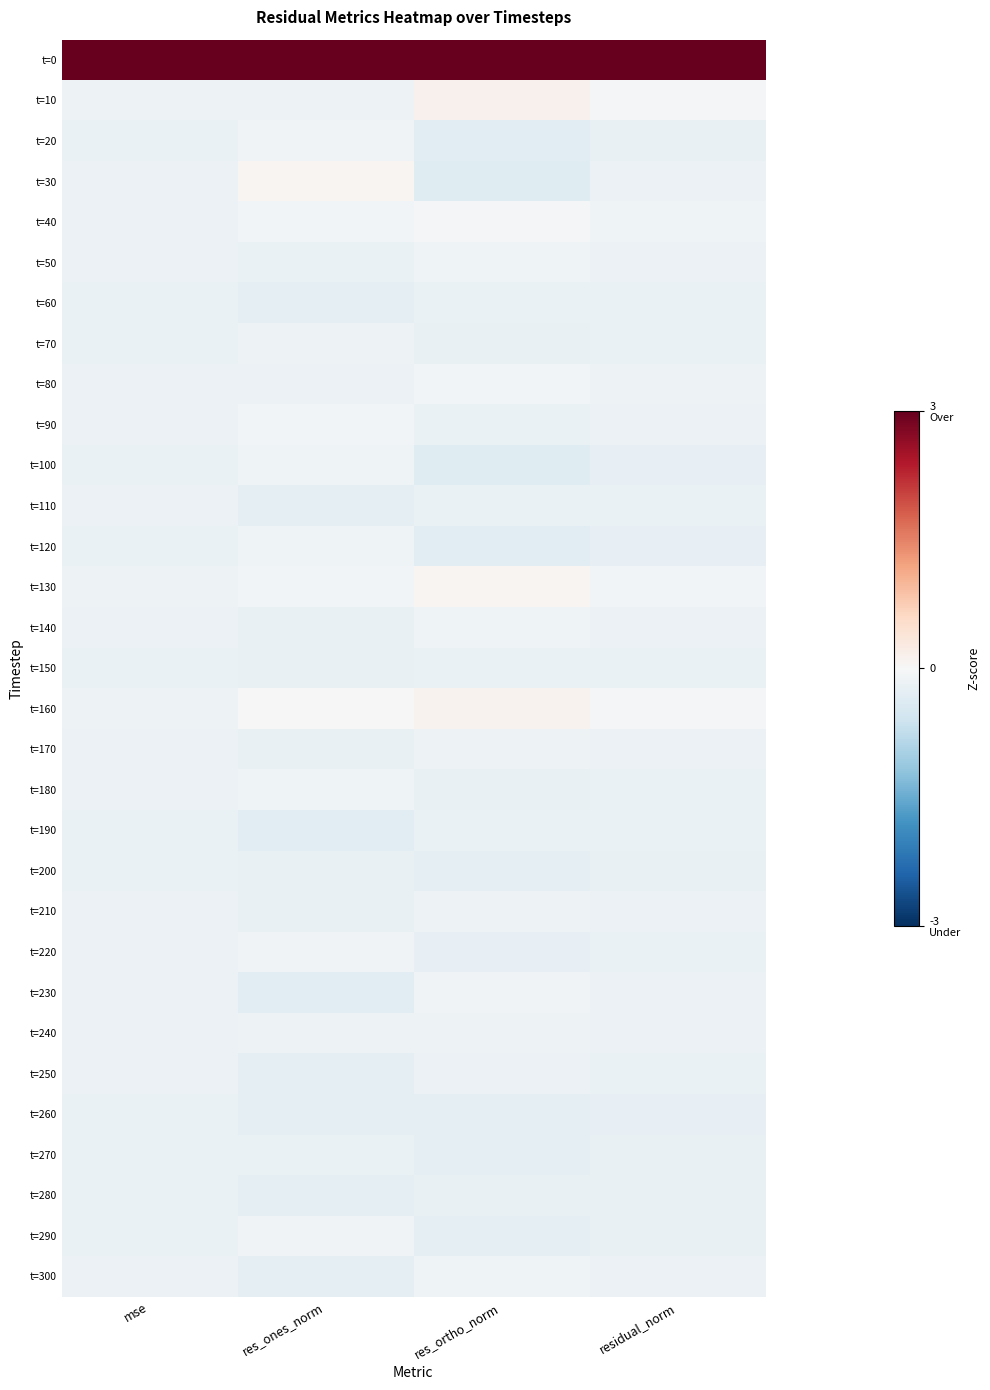

At which category is the sum across all series the highest?

res_ones_norm